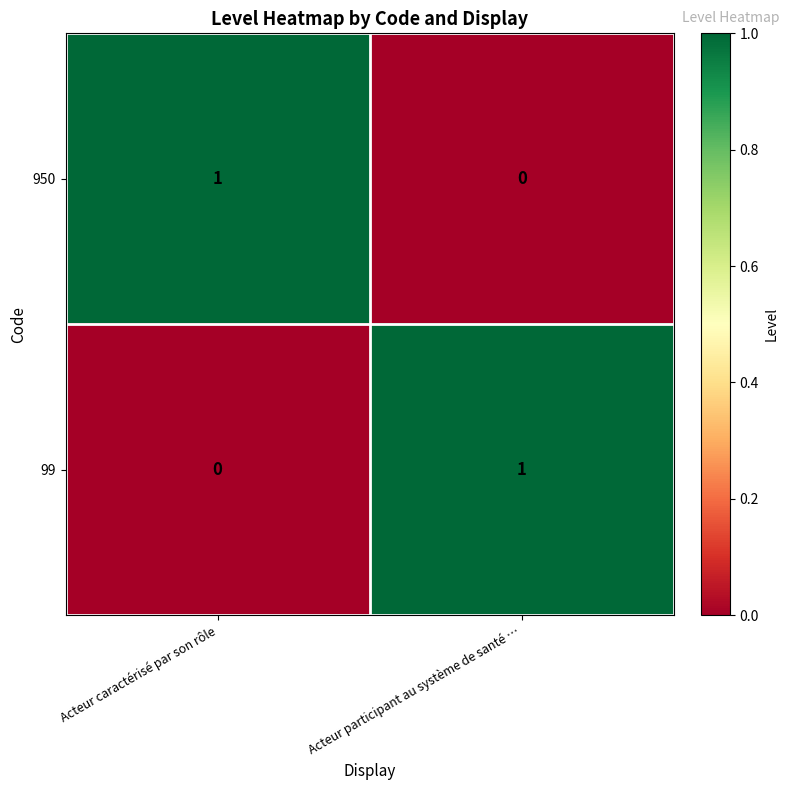

Which category has the lowest value in the 99 series?

Acteur caractérisé par son rôle